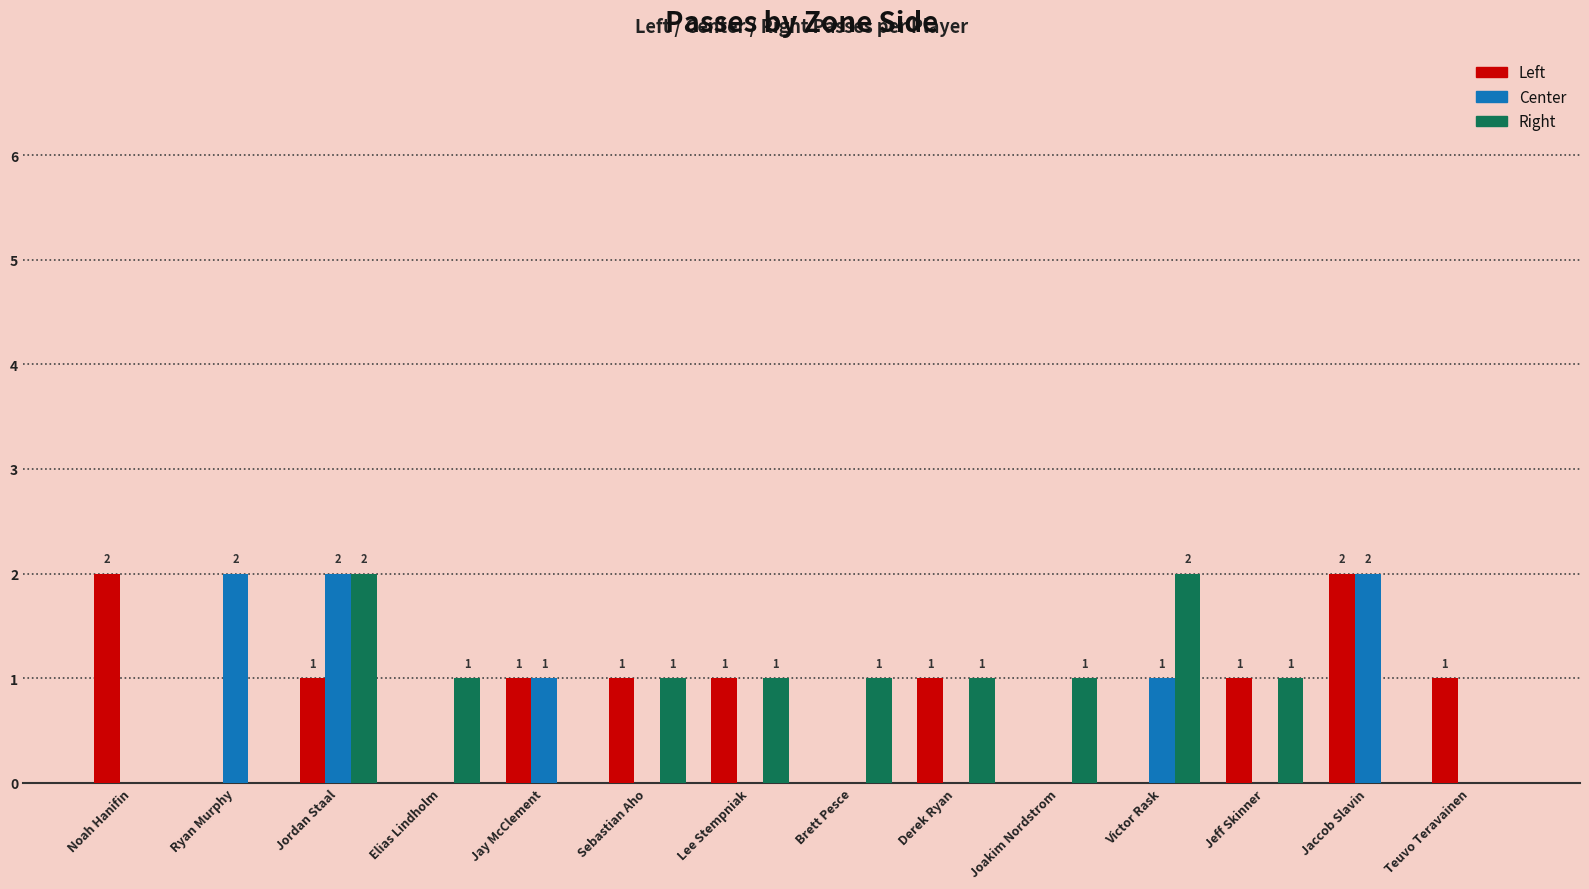

At which label does Left first exceed 1?

Noah Hanifin